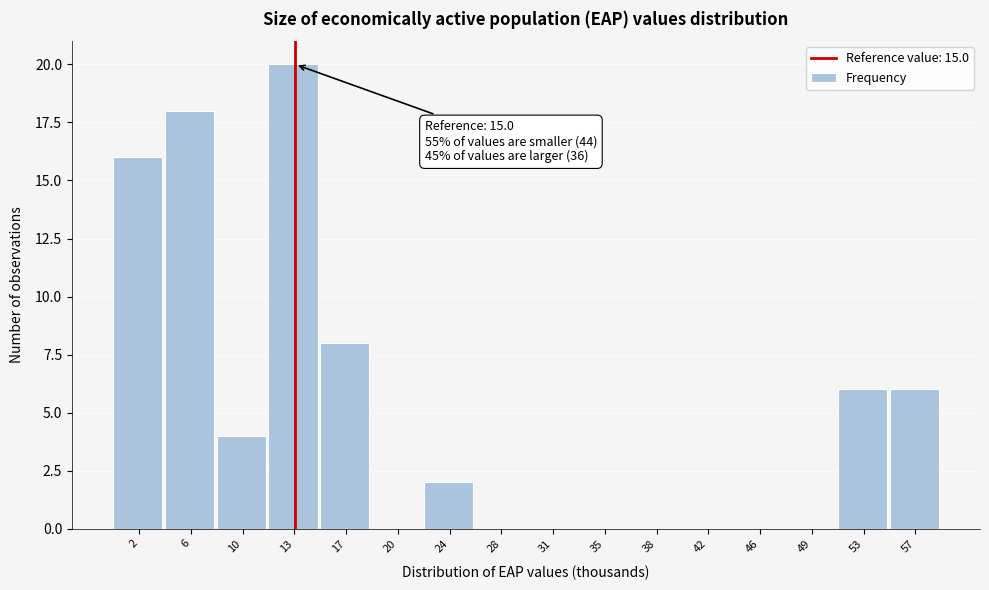

Reading left to right, extract all data points from this chart.

2=16	6=18	10=4	13=20	17=8	20=0	24=2	28=0	31=0	35=0	38=0	42=0	46=0	49=0	53=6	57=6